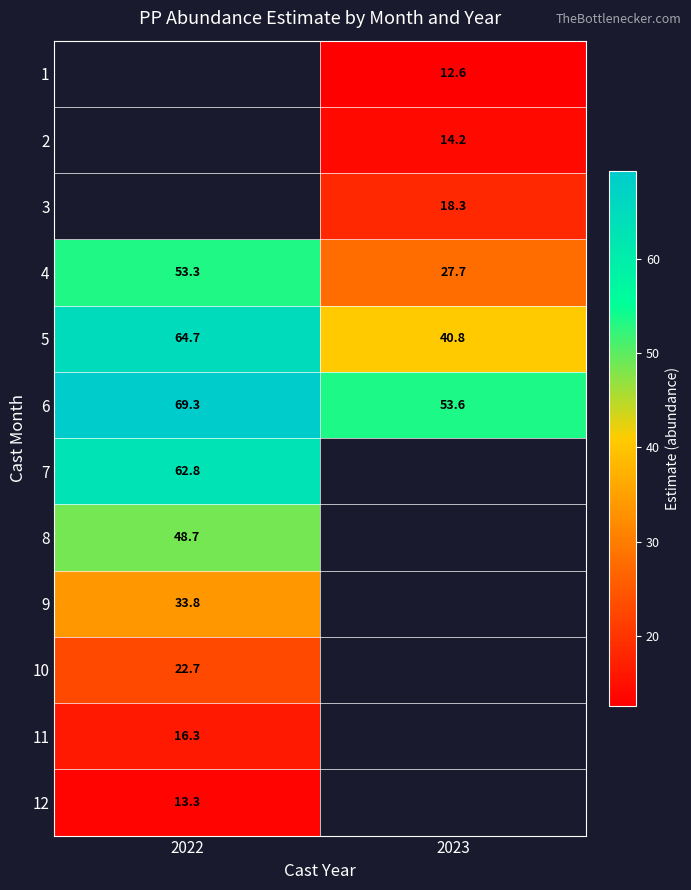

List the labels in order of 1 value, largest first.

2022, 2023